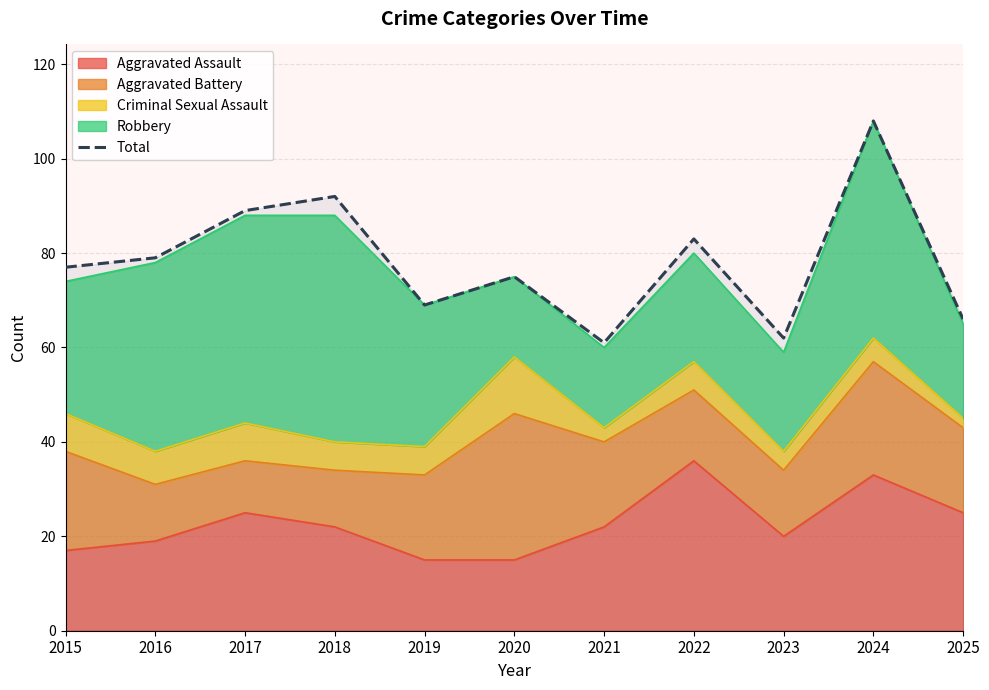

What is the difference between the values at 2024 and 2022?

25